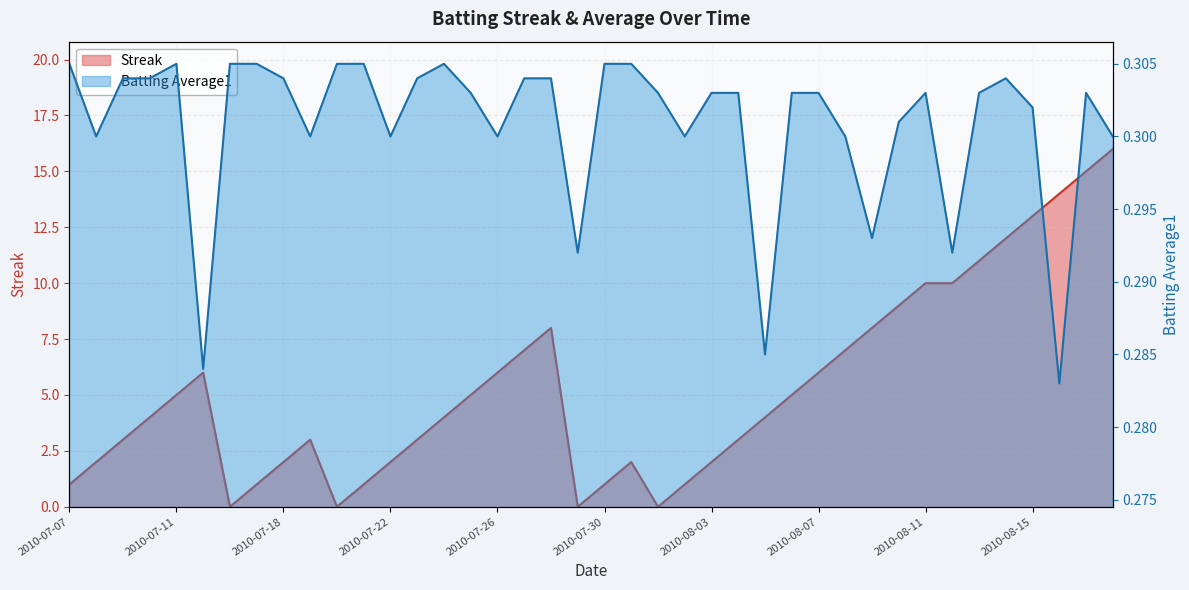

How many times do Batting Average1 and Streak cross each other?

8